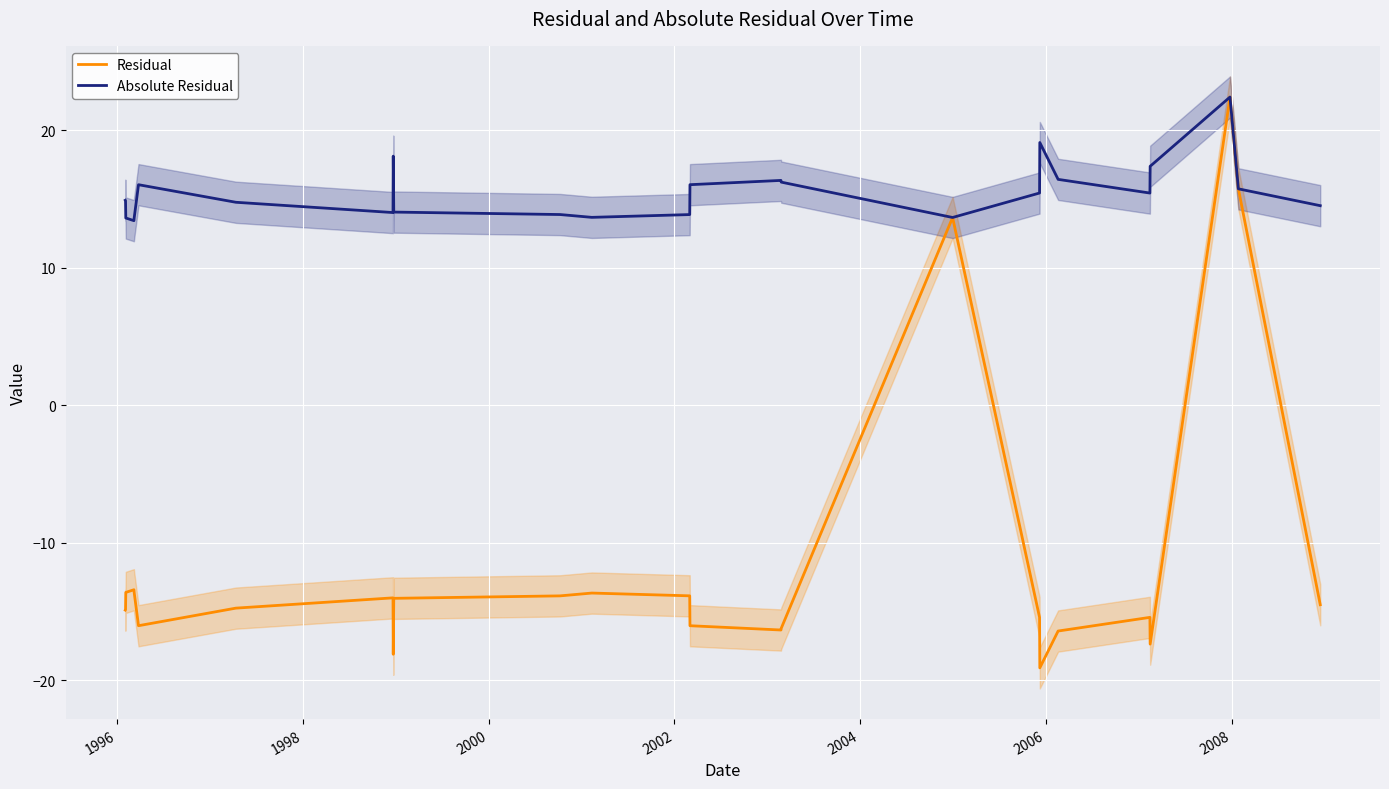

How many negative values does the Residual series have?

22